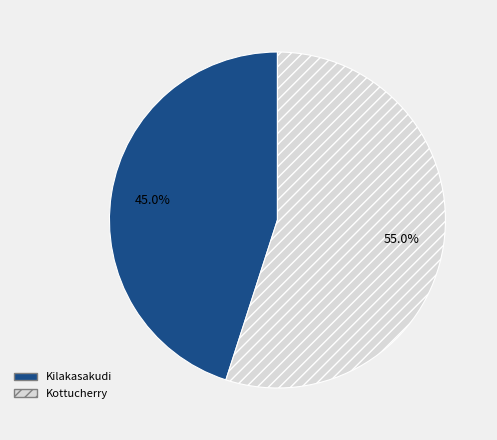

What percentage is the Kottucherry slice, to the nearest percent?

55%